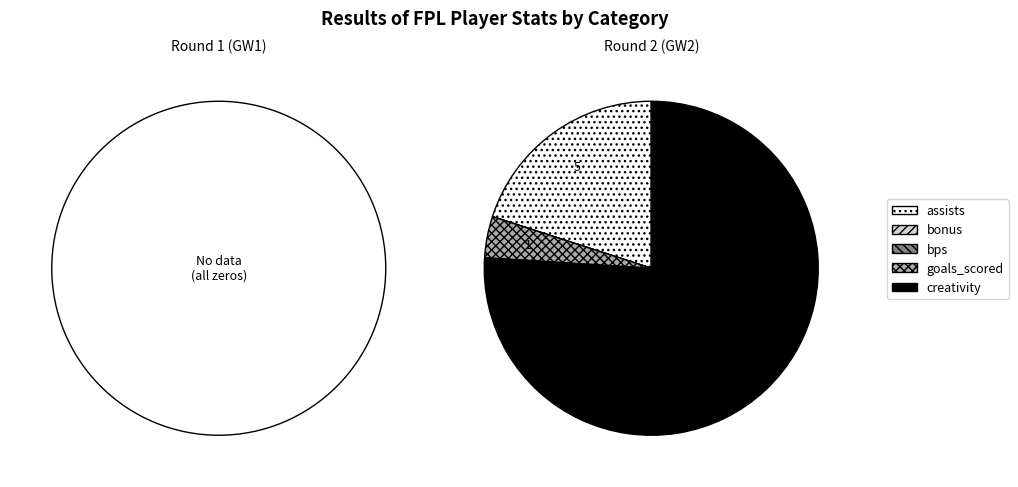

Rank the categories by Round 1 value from lowest to highest.

assists, bonus, bps, goals_scored, creativity